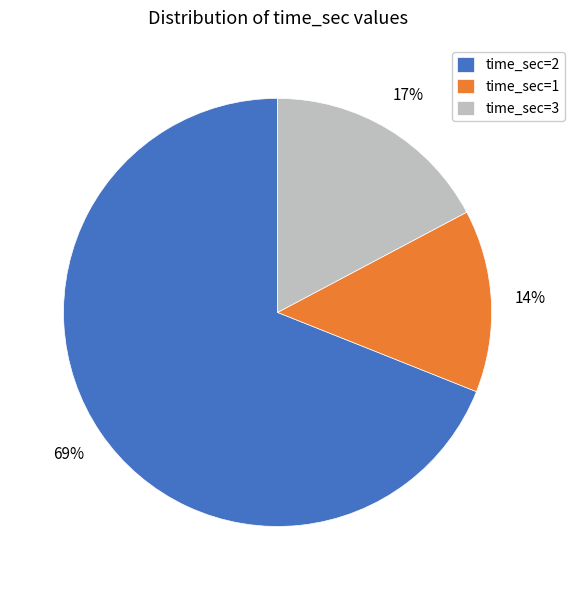

Which has a higher value, time_sec=3 or time_sec=1?

time_sec=3